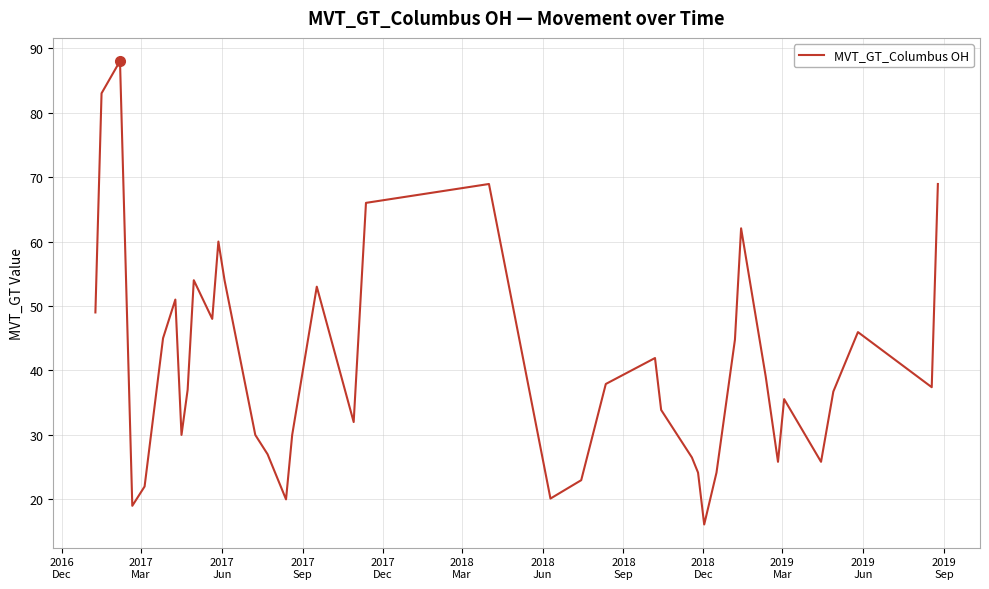

What is the smallest value displayed?

16.1